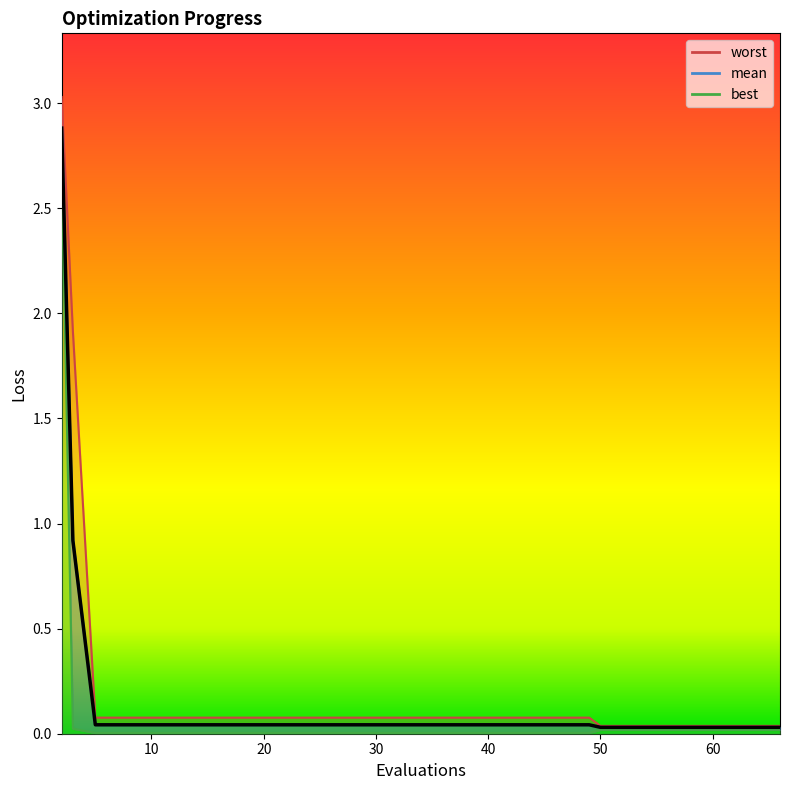

Does the chart display data point markers on the line(s)?

No